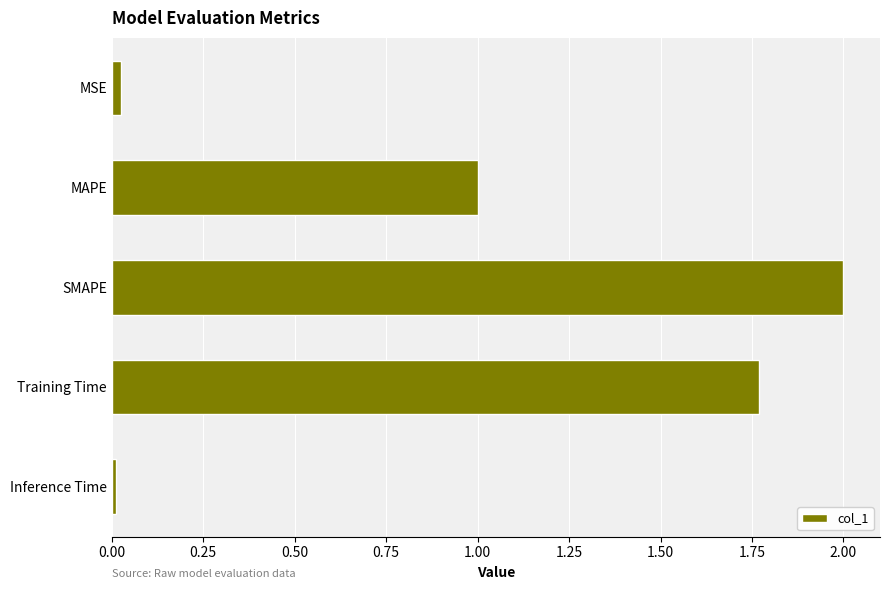

Count the number of categories in the chart.

5